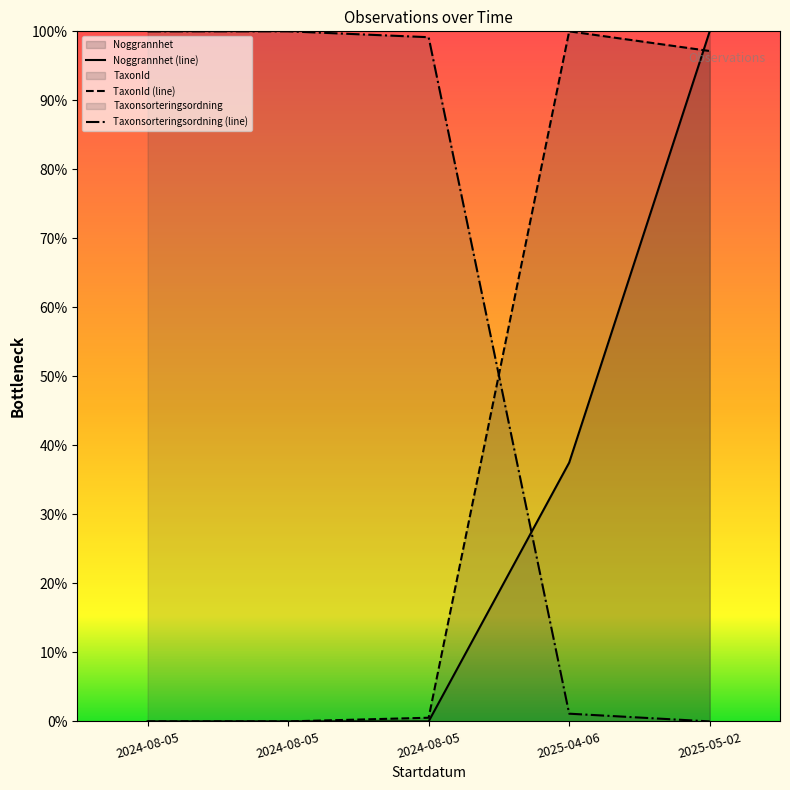

After their last crossing, which series has the higher values: Noggrannhet or TaxonId?

Noggrannhet